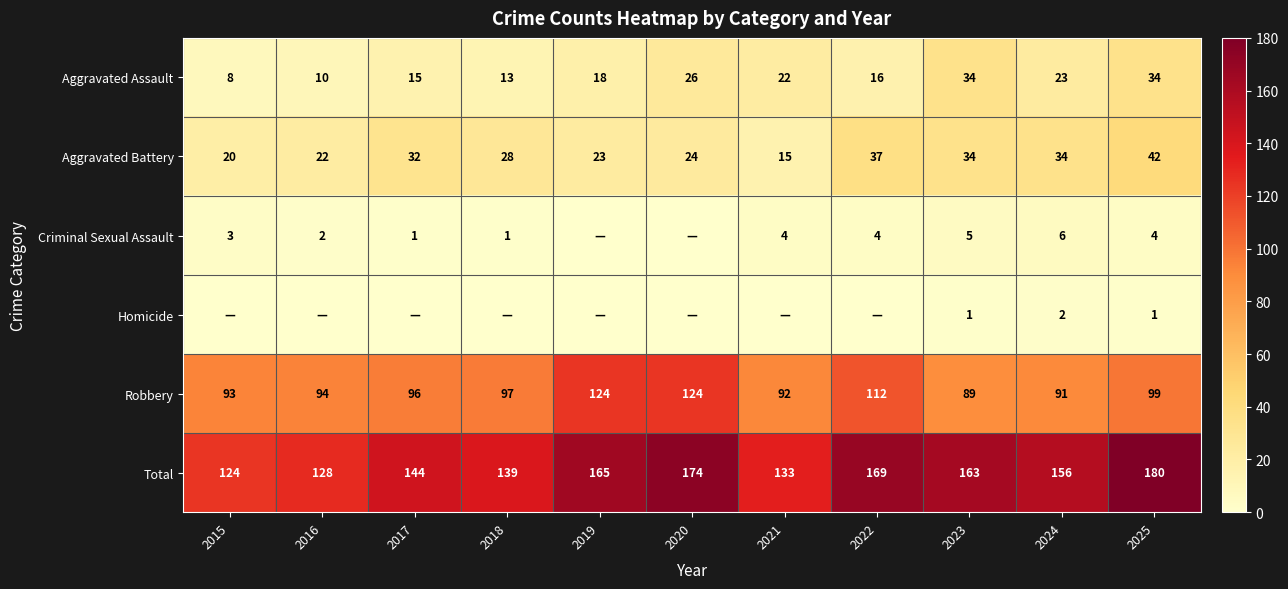

Count the number of data series in this chart.

6